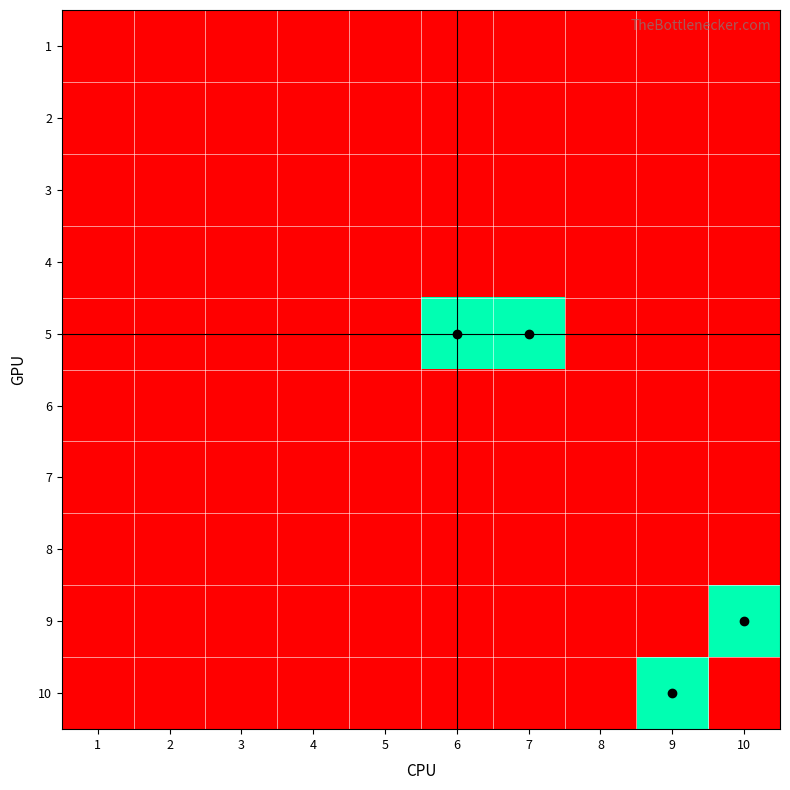

What is the difference between the highest and lowest values at 7?

1